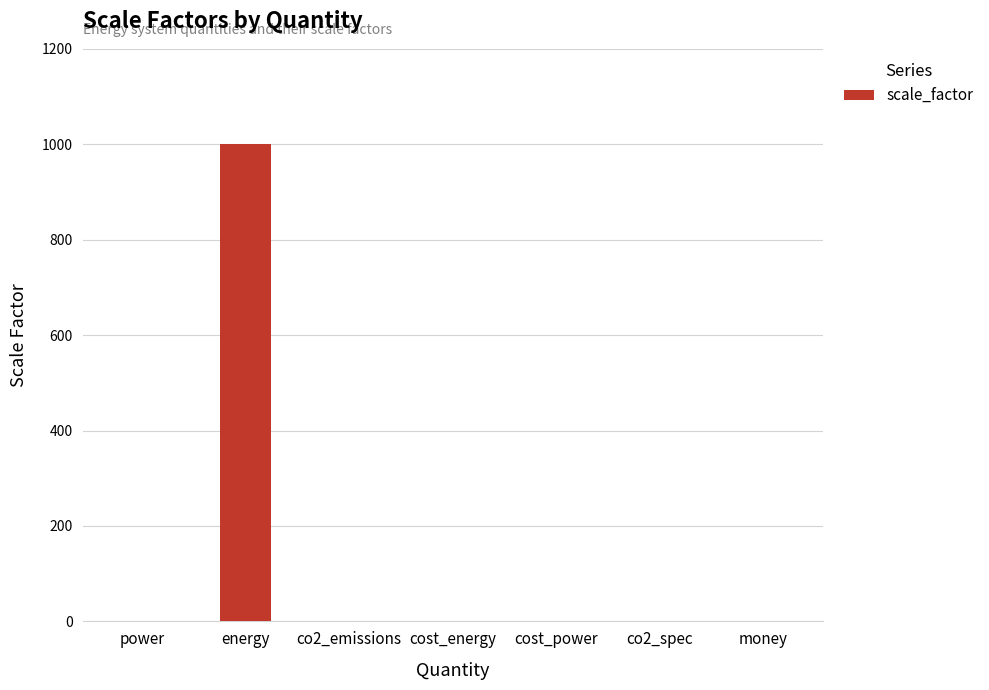

Which category has the highest value across all series?

energy